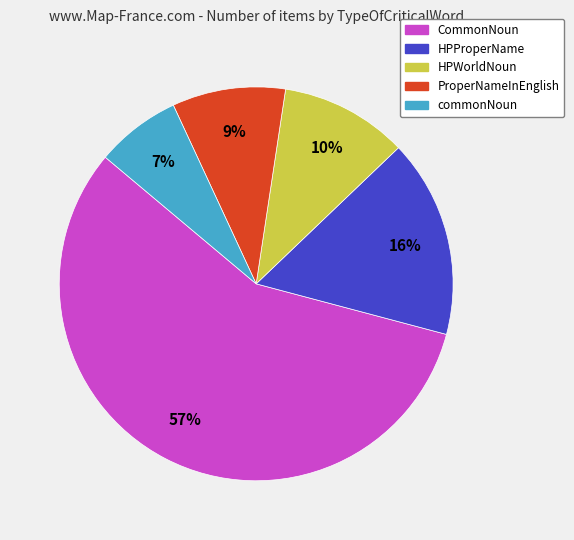

True or false: CommonNoun accounts for 57% of the total.

True